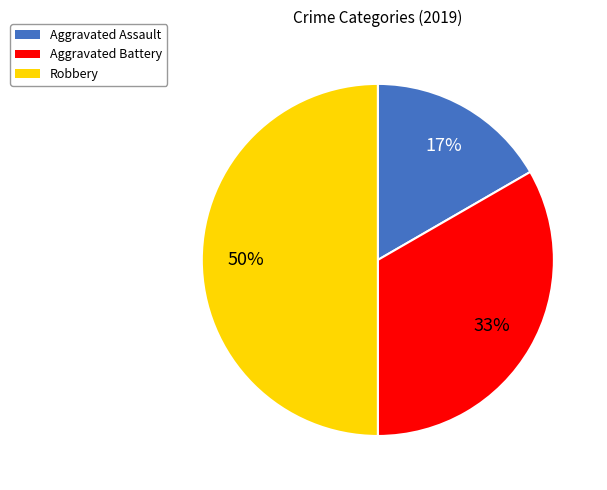

Combined, do Aggravated Assault and Robbery account for over 50%?

Yes